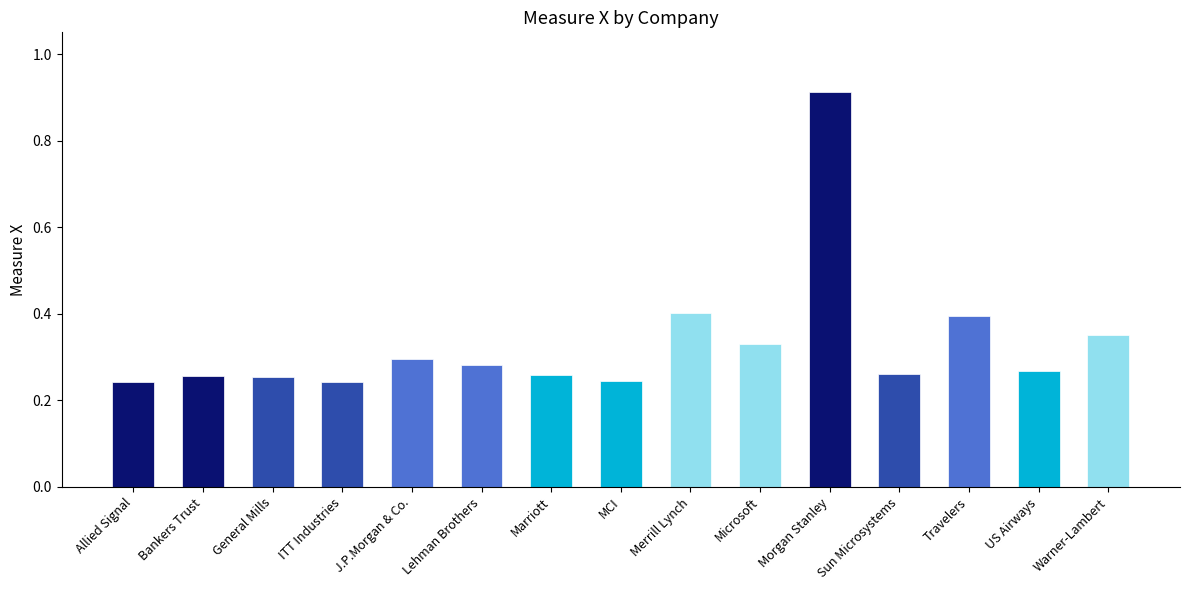

What is the sum of the values at ITT Industries and Sun Microsystems?

0.5